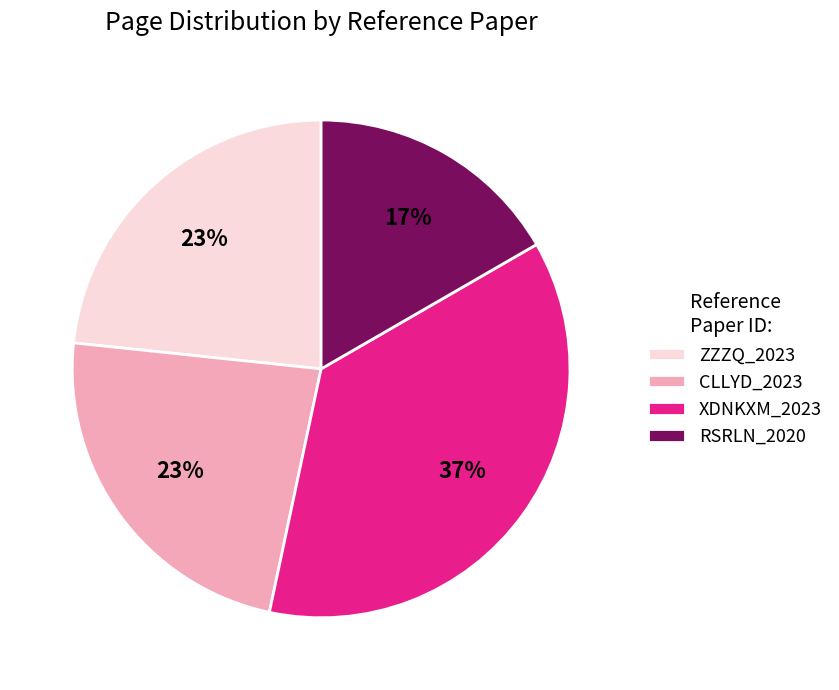

Is it true that RSRLN_2020 is 2% of the pie?

False